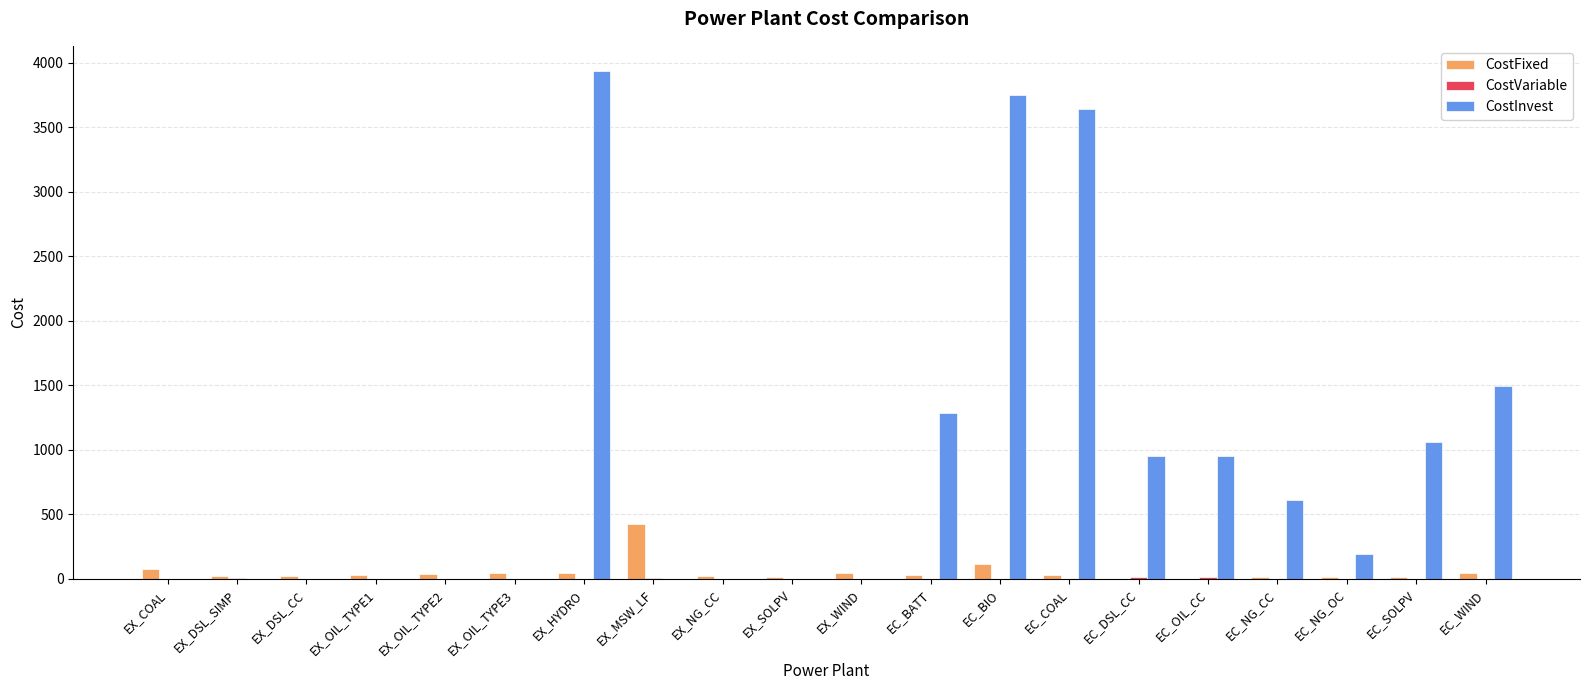

At which label does CostInvest first exceed 188?

EX_HYDRO